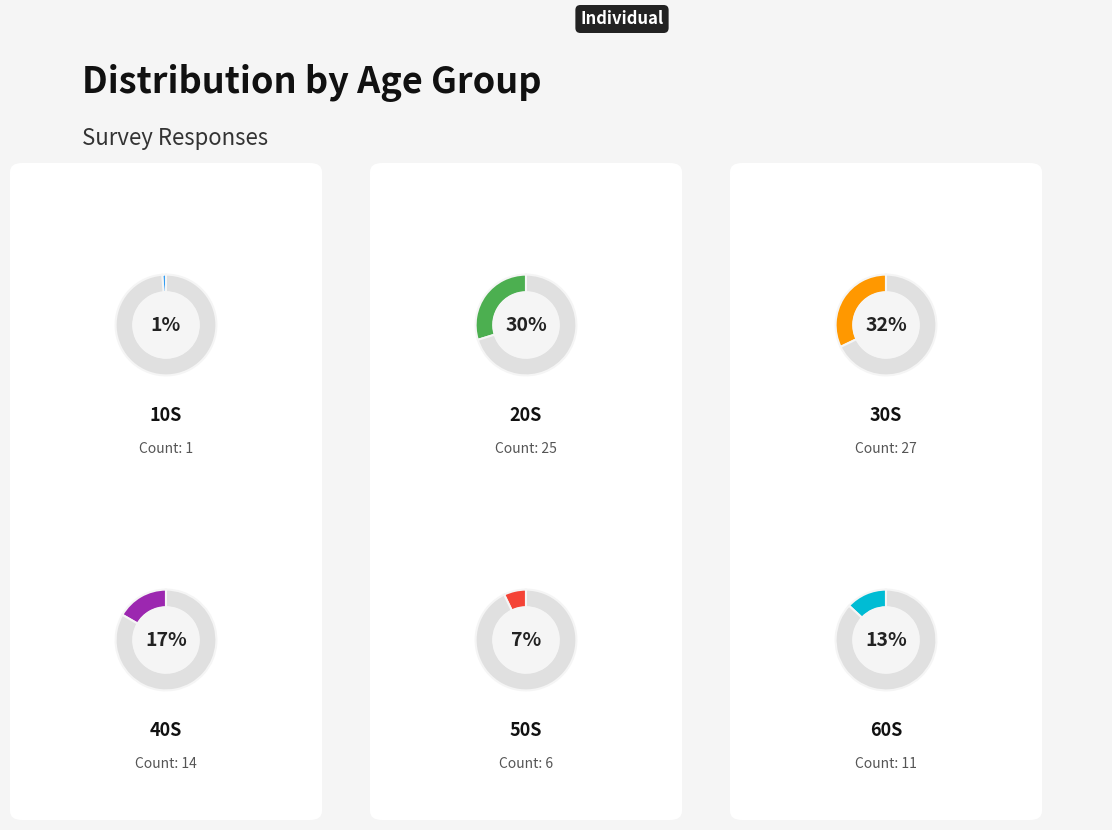

How many segments does this pie chart have?

6